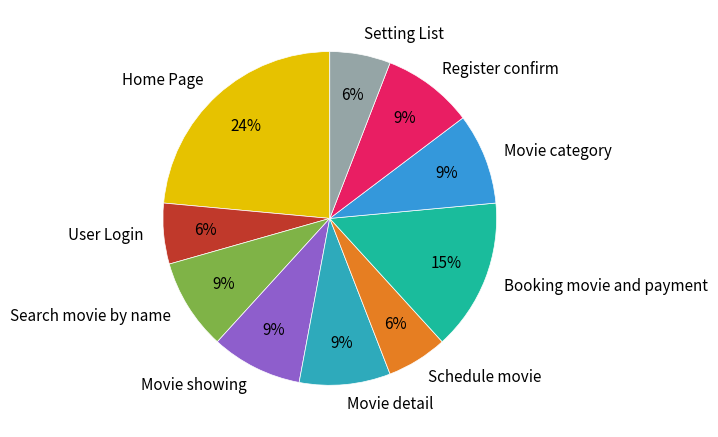

Is it true that Movie showing is 9% of the pie?

True